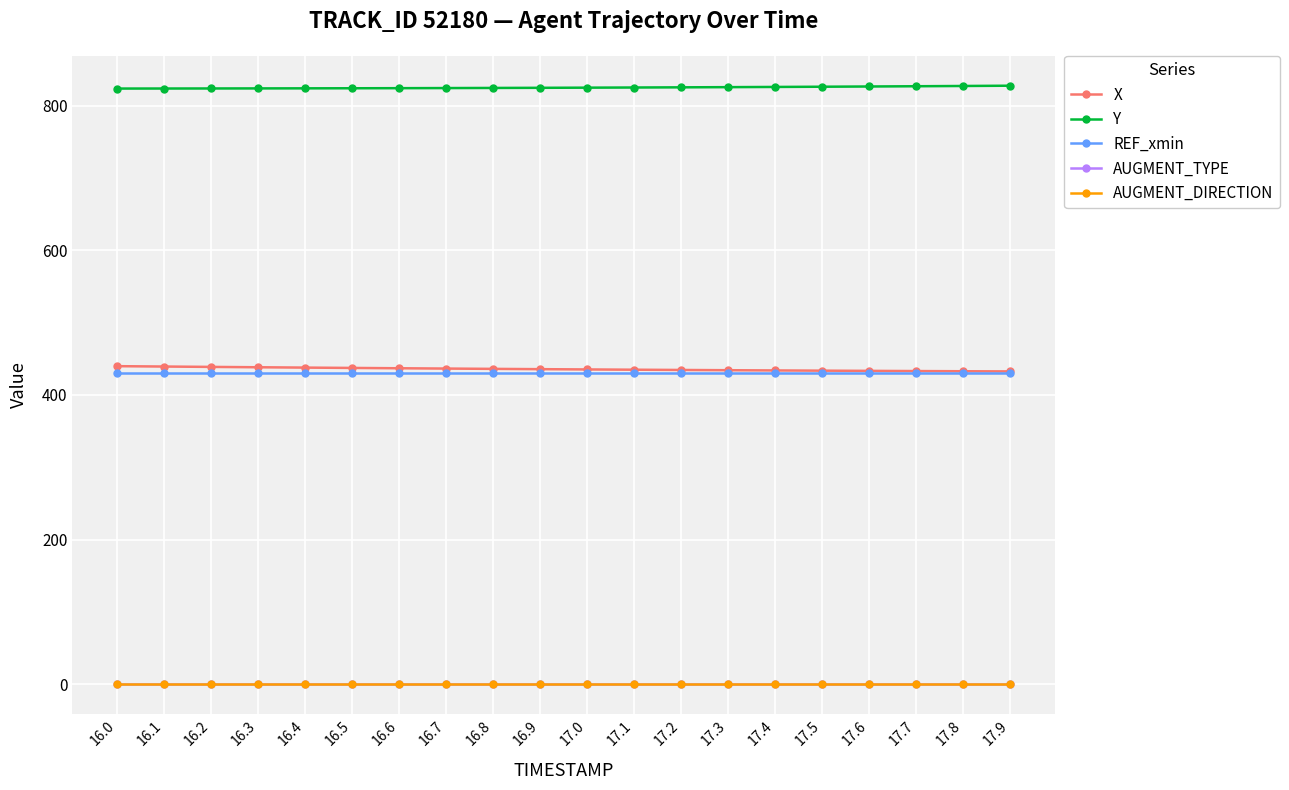

True or false: REF_xmin and AUGMENT_DIRECTION cross at least once.

False